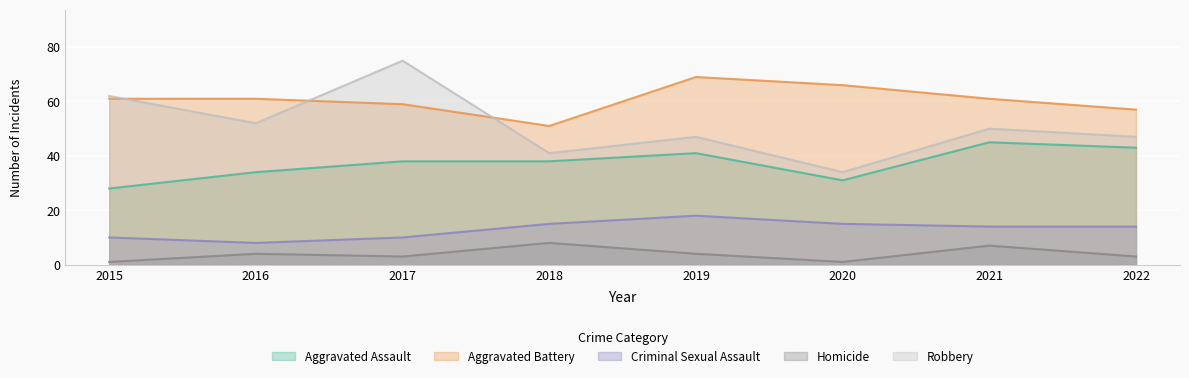

True or false: Robbery and Criminal Sexual Assault cross at least once.

False